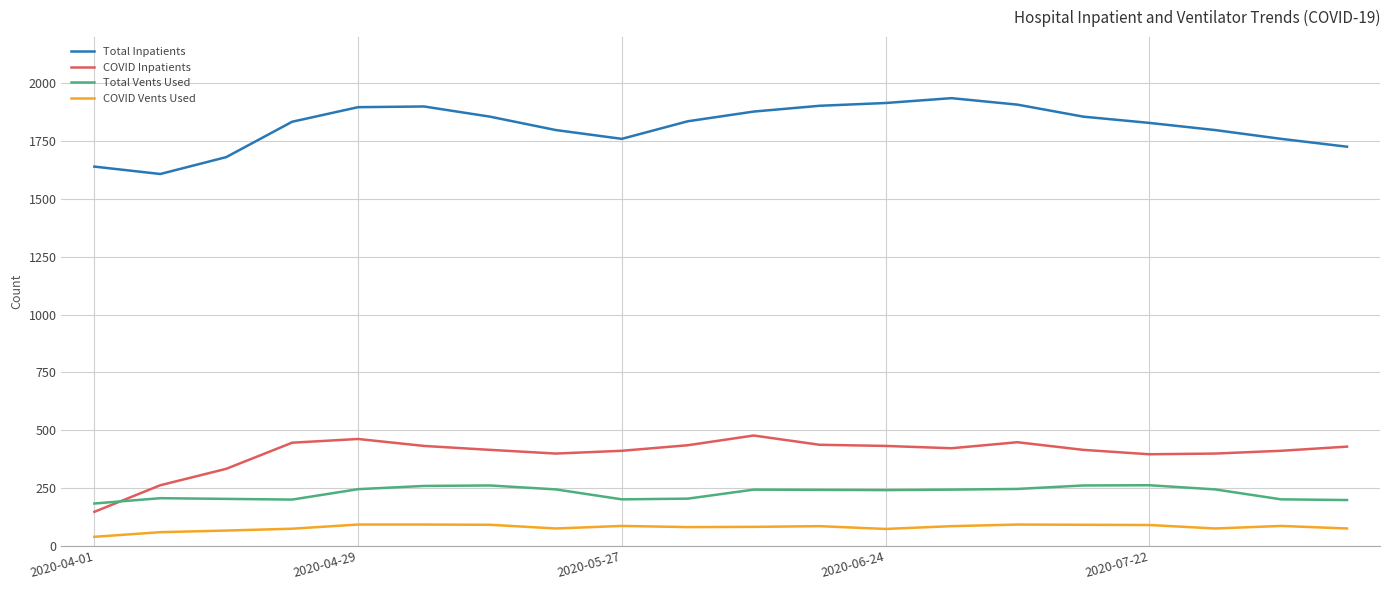

True or false: COVID Vents Used and Total Inpatients intersect in this chart.

False